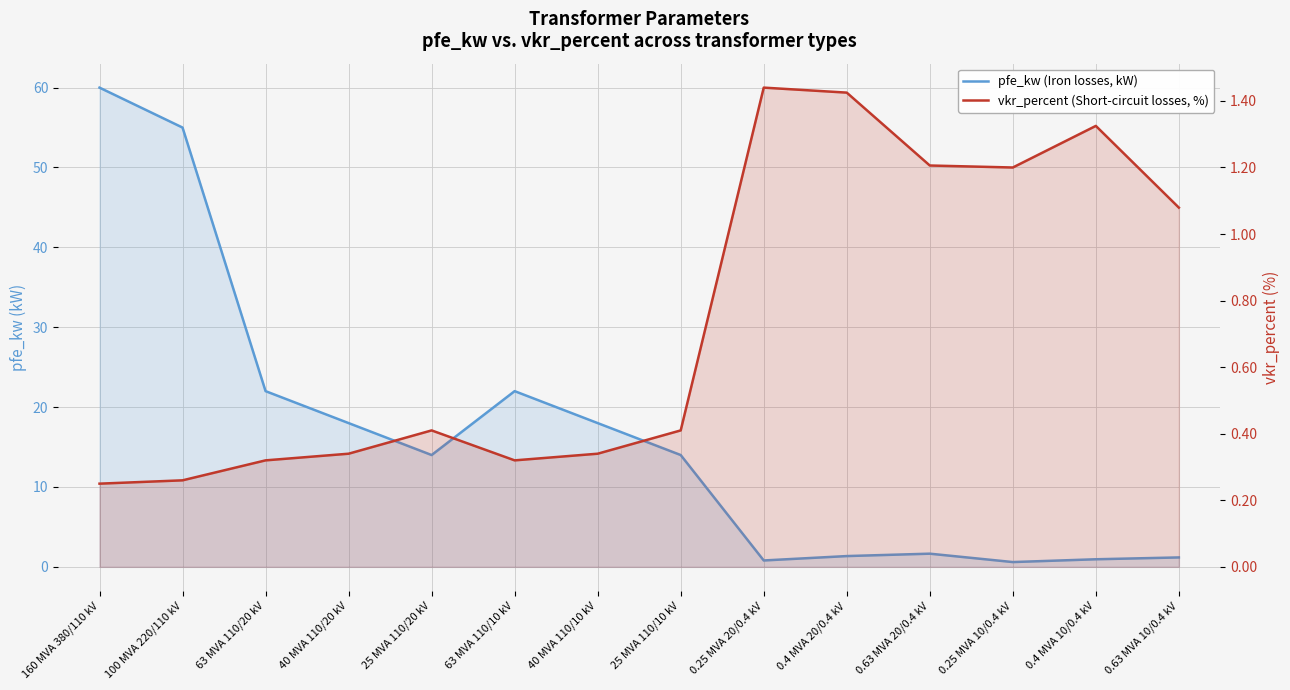

Which category has the highest value across all series?

160 MVA 380/110 kV